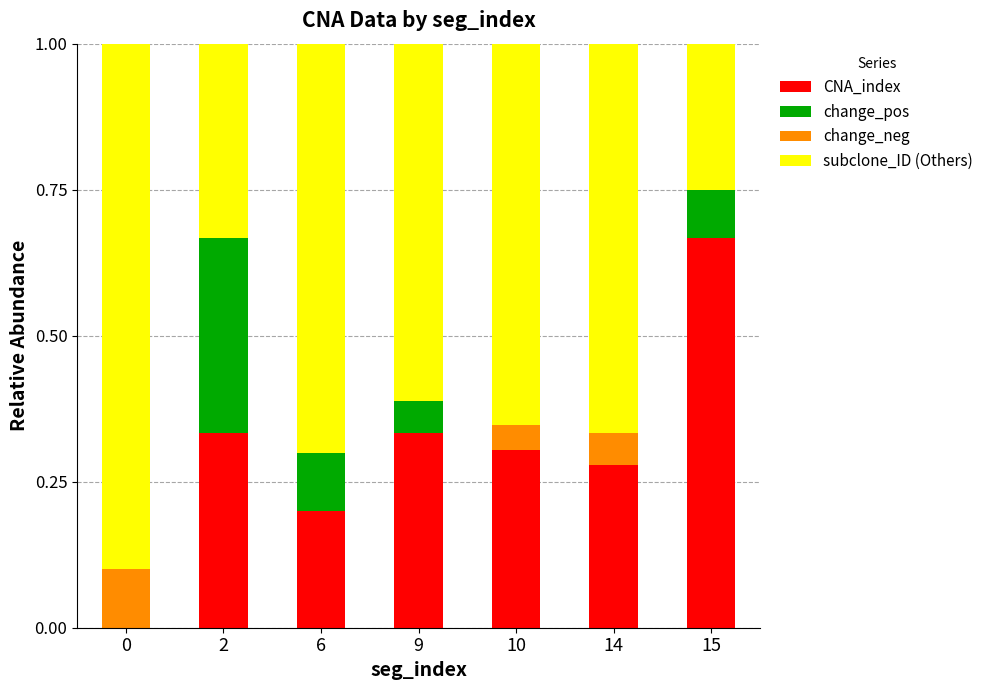

Which category has the highest value in the CNA_index series?

15